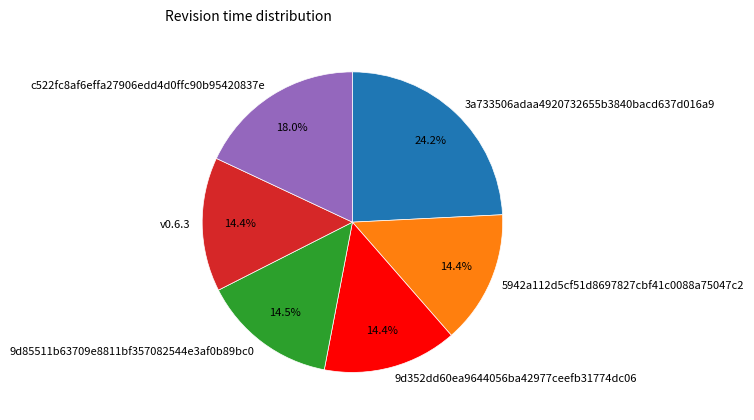

Does any single category account for the majority?

No